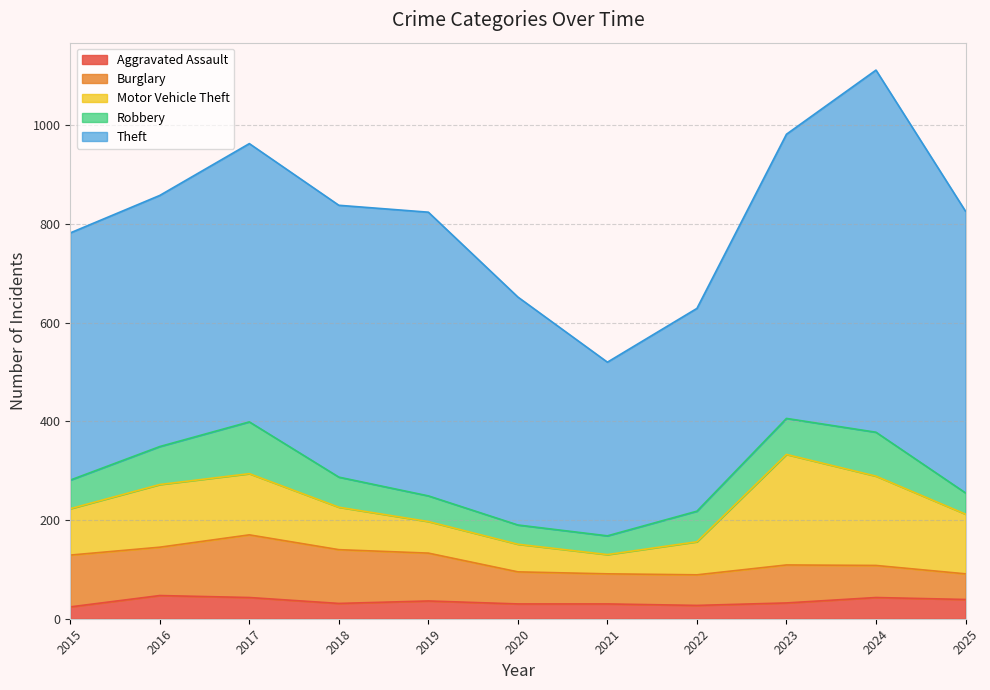

Does the chart display data point markers on the line(s)?

No